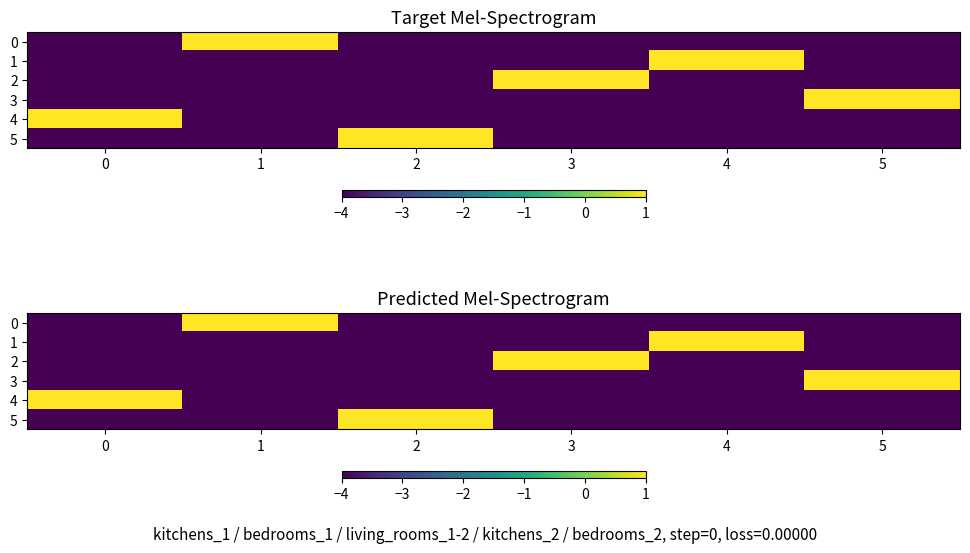

At which label is 1 closest to -1?

4